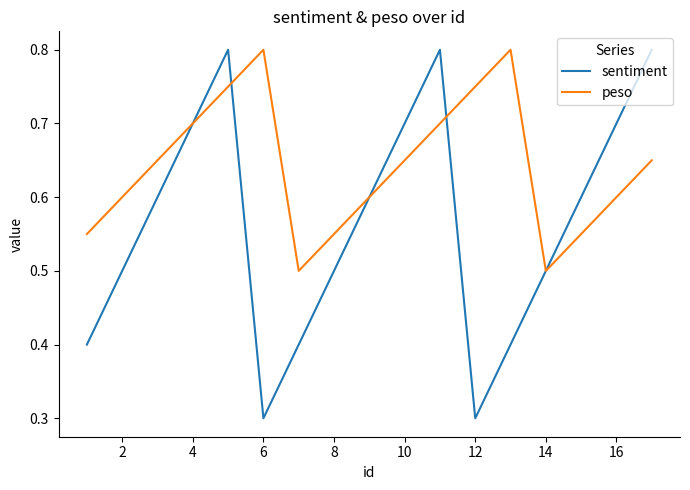

Rank the series by their average value, from highest to lowest.

peso, sentiment